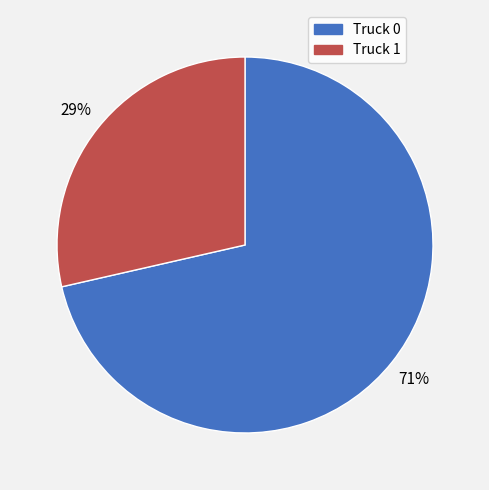

To the nearest percent, what portion does Truck 0 represent?

71%